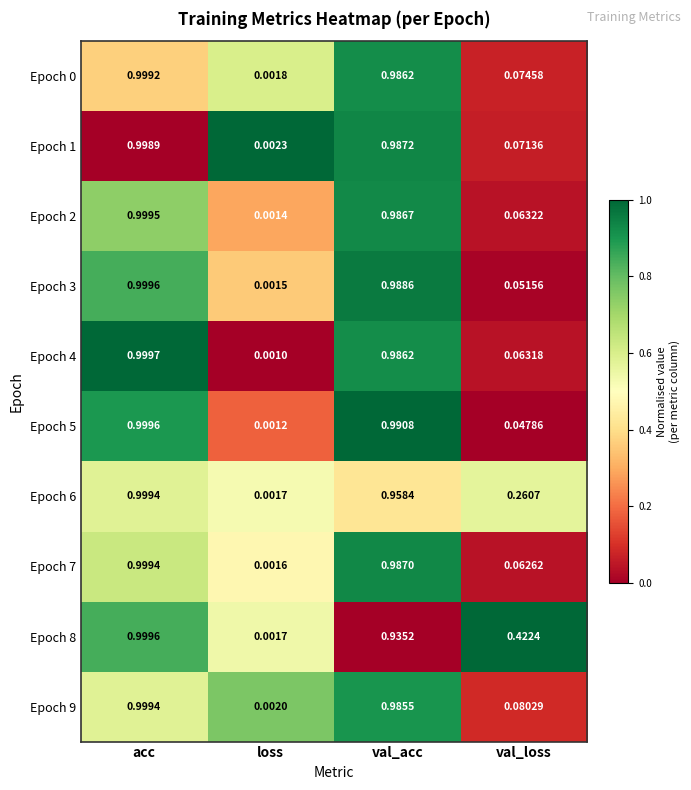

Where is Epoch 5 nearest to the value 0?

loss